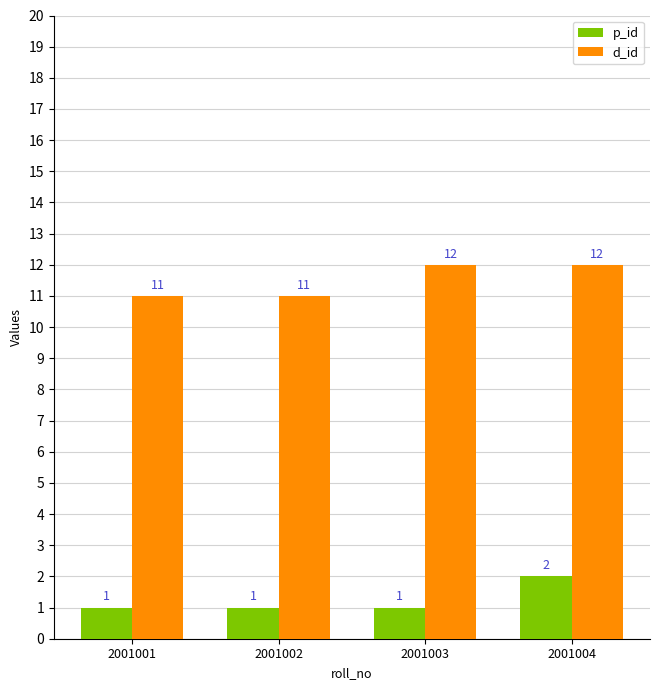

Rank the series at 2001003 from lowest to highest value.

p_id, d_id